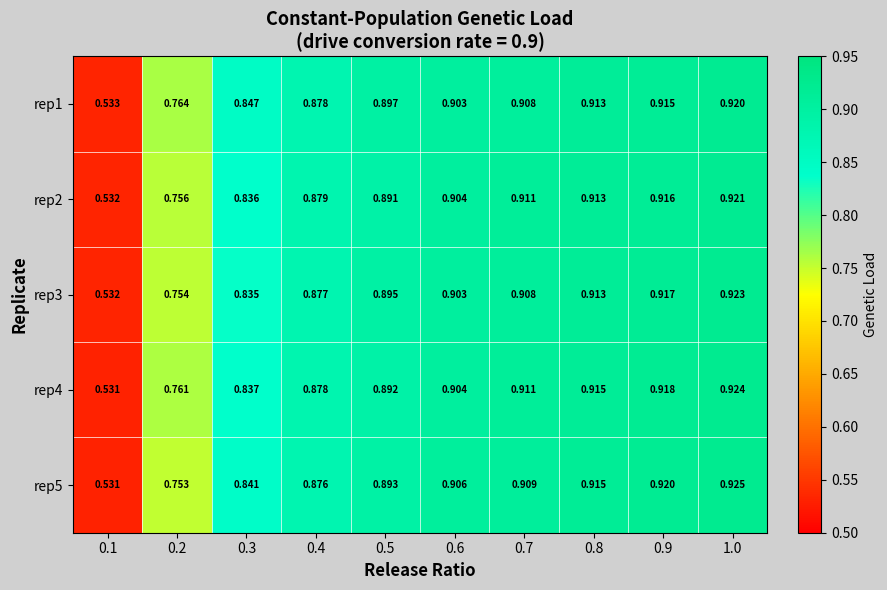

Is the value of rep5 at 0.8 greater than the value of rep1 at 0.8?

Yes